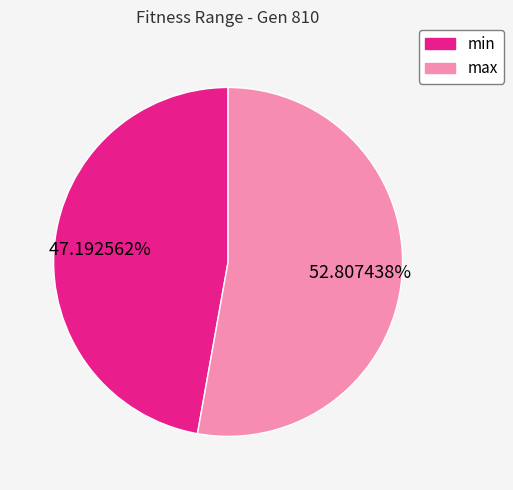

What is the largest slice in the pie chart?

max